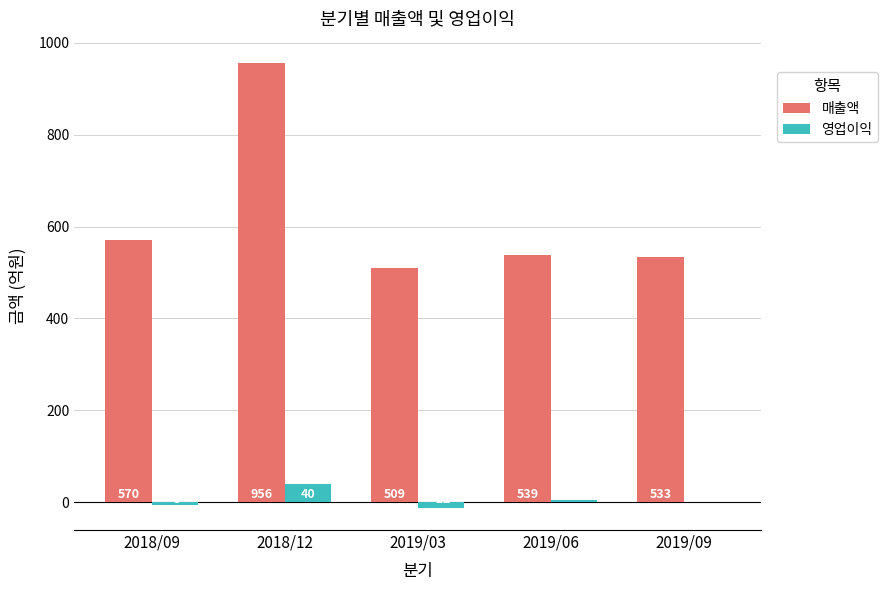

True or false: 매출액 has a value of 134 at 2019/09.

False